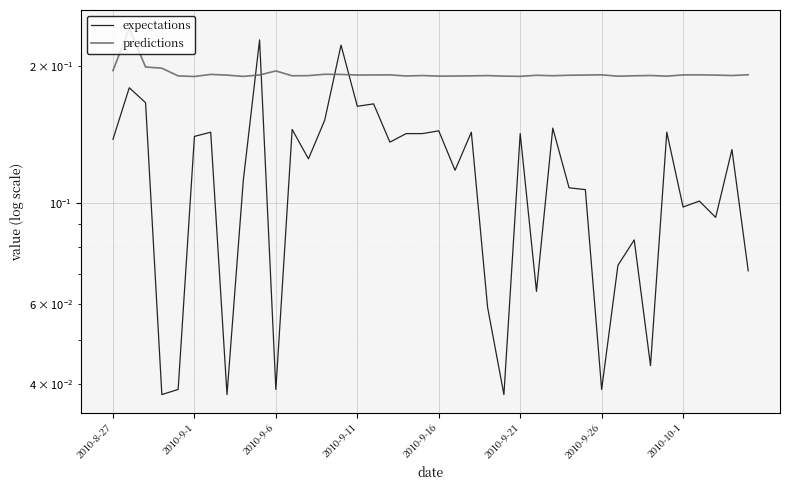

What is the value of the predictions point at the 38th from the left?

0.2